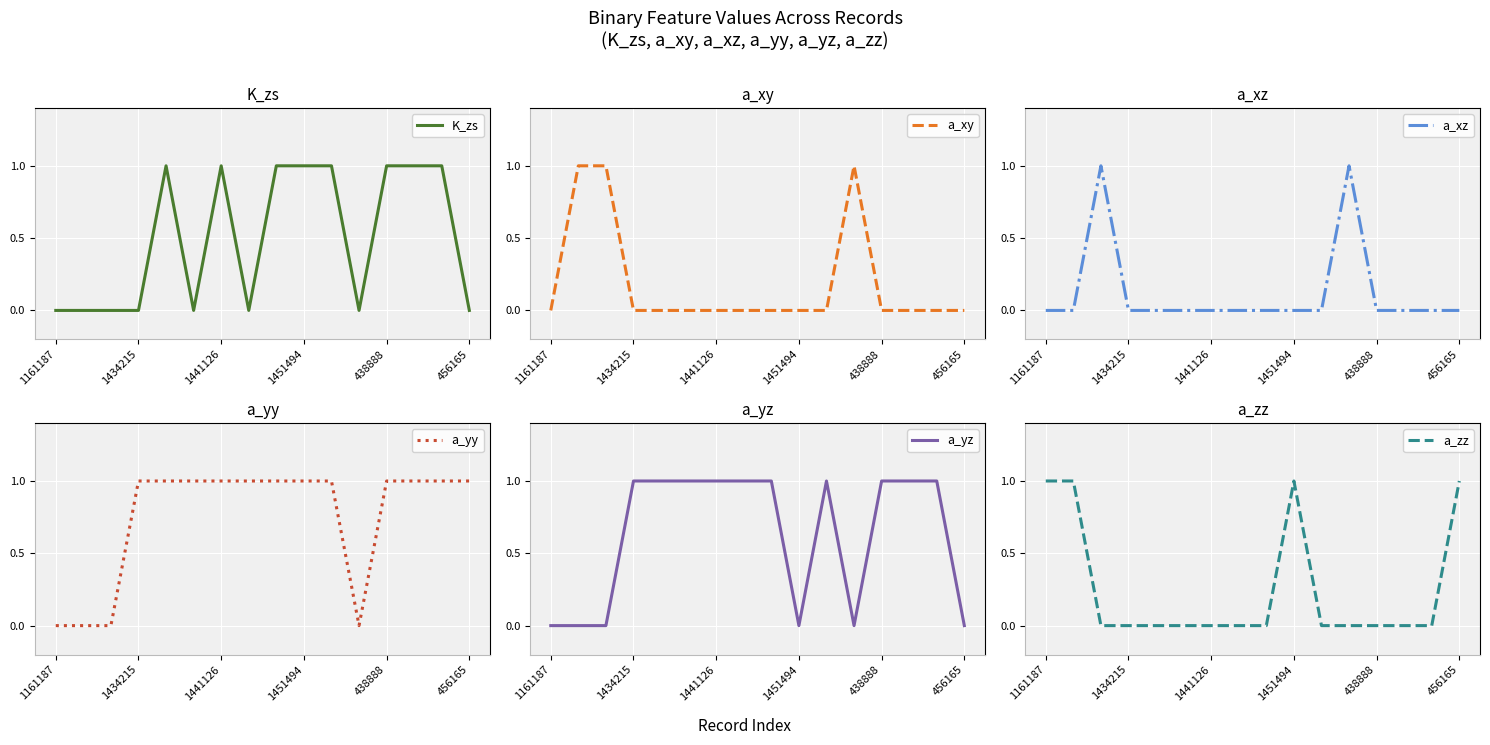

Which label corresponds to the largest value in the chart?

438888